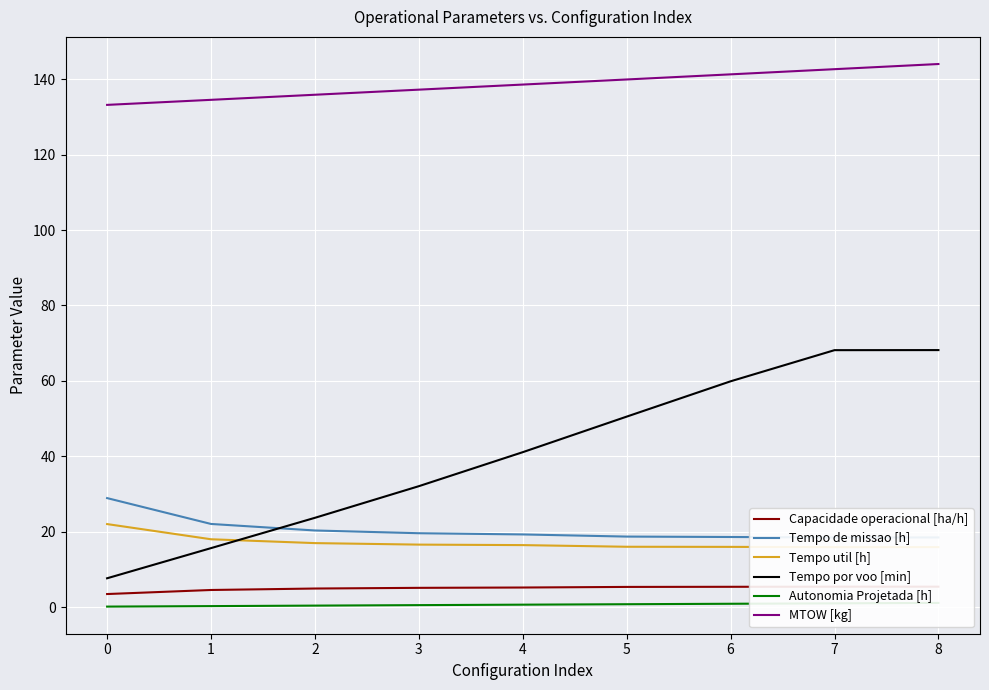

Is this an area chart (filled region under the line)?

No